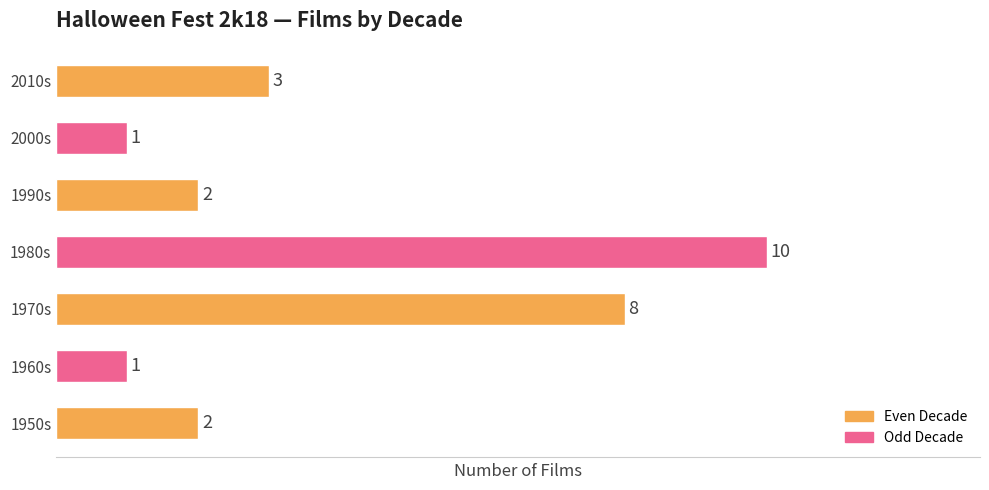

Reading bottom to top, what are all the values shown in this chart?

2	1	8	10	2	1	3